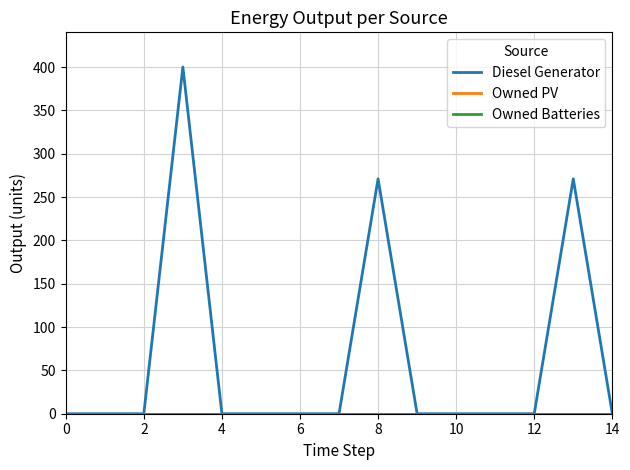

Which series has the largest total across all categories?

Diesel Generator